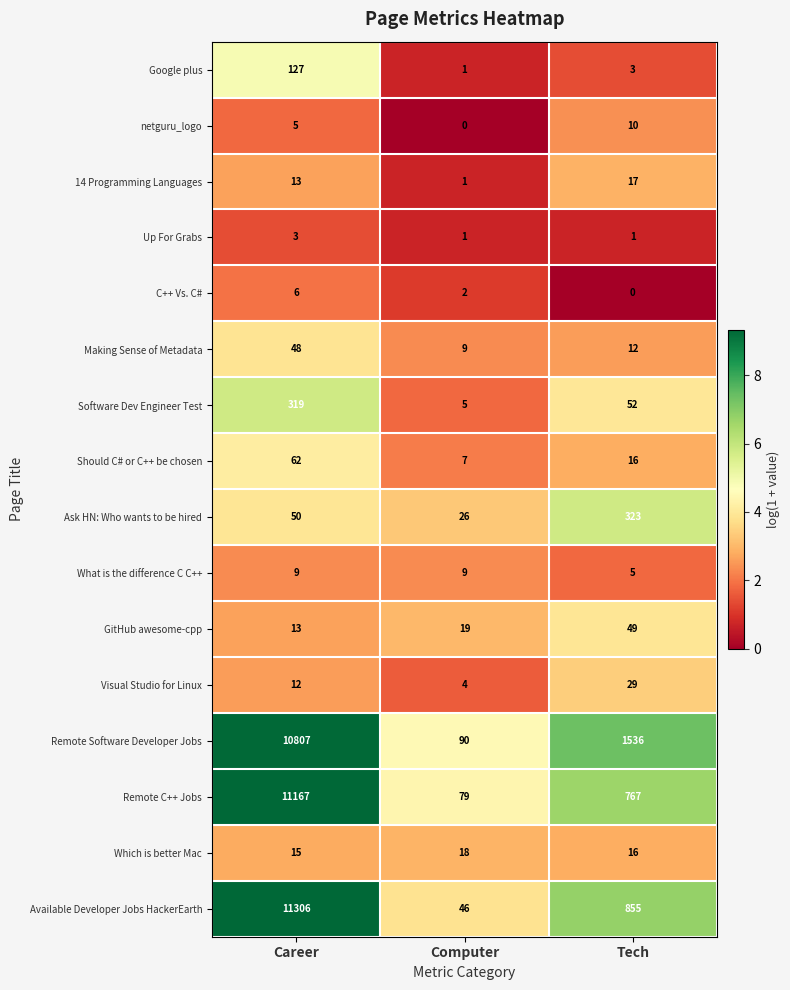

What is the average value of the What is the difference C C++ series?

8